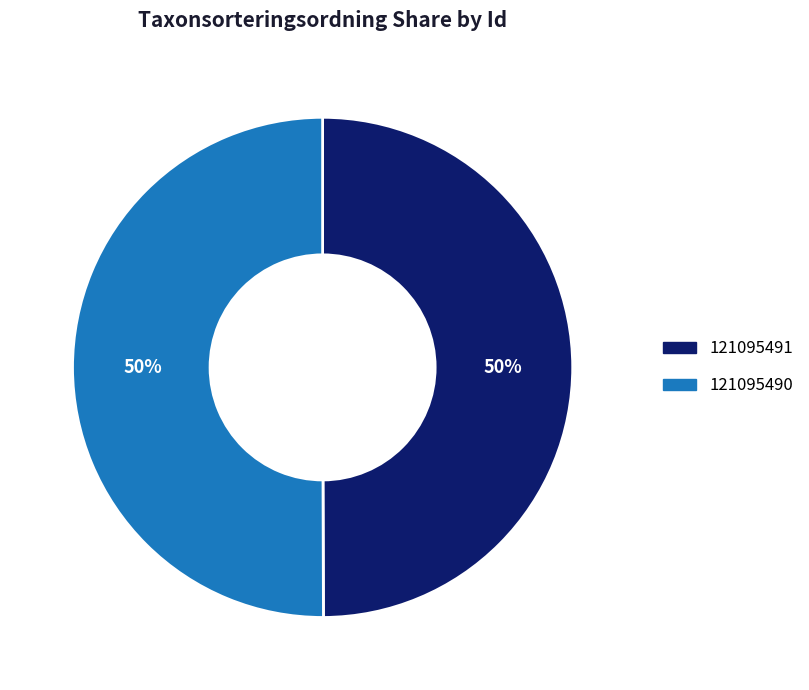

Approximately how many times larger is the value at 121095491 compared to 121095490?

1.0